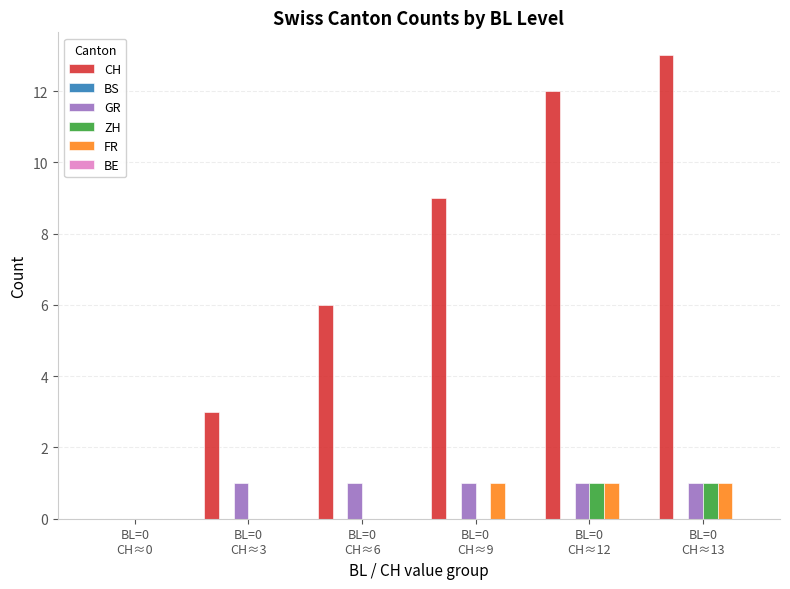

What is the highest value of the CH series?

13